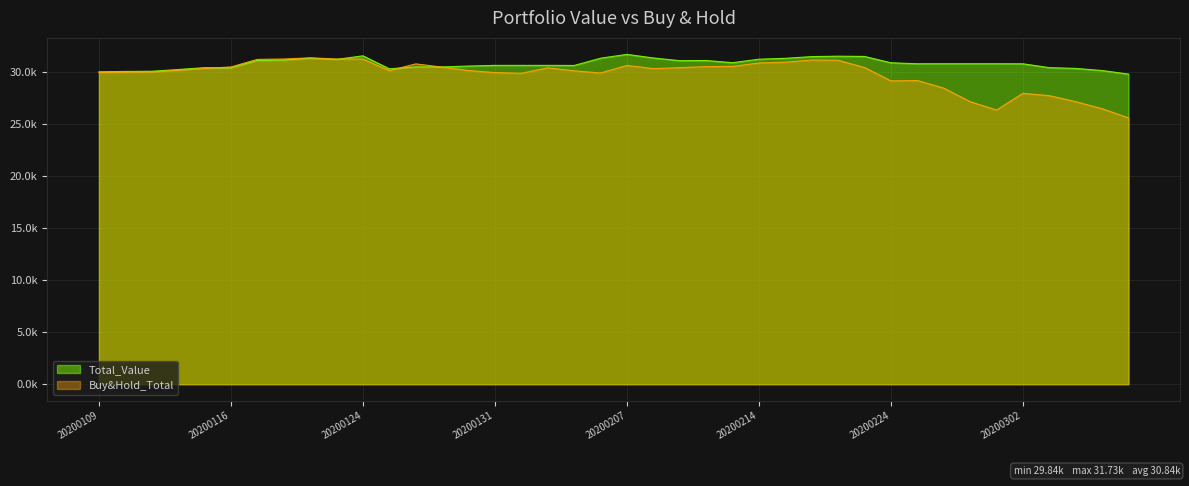

How many data points in Buy&Hold_Total are less than 30364?

20